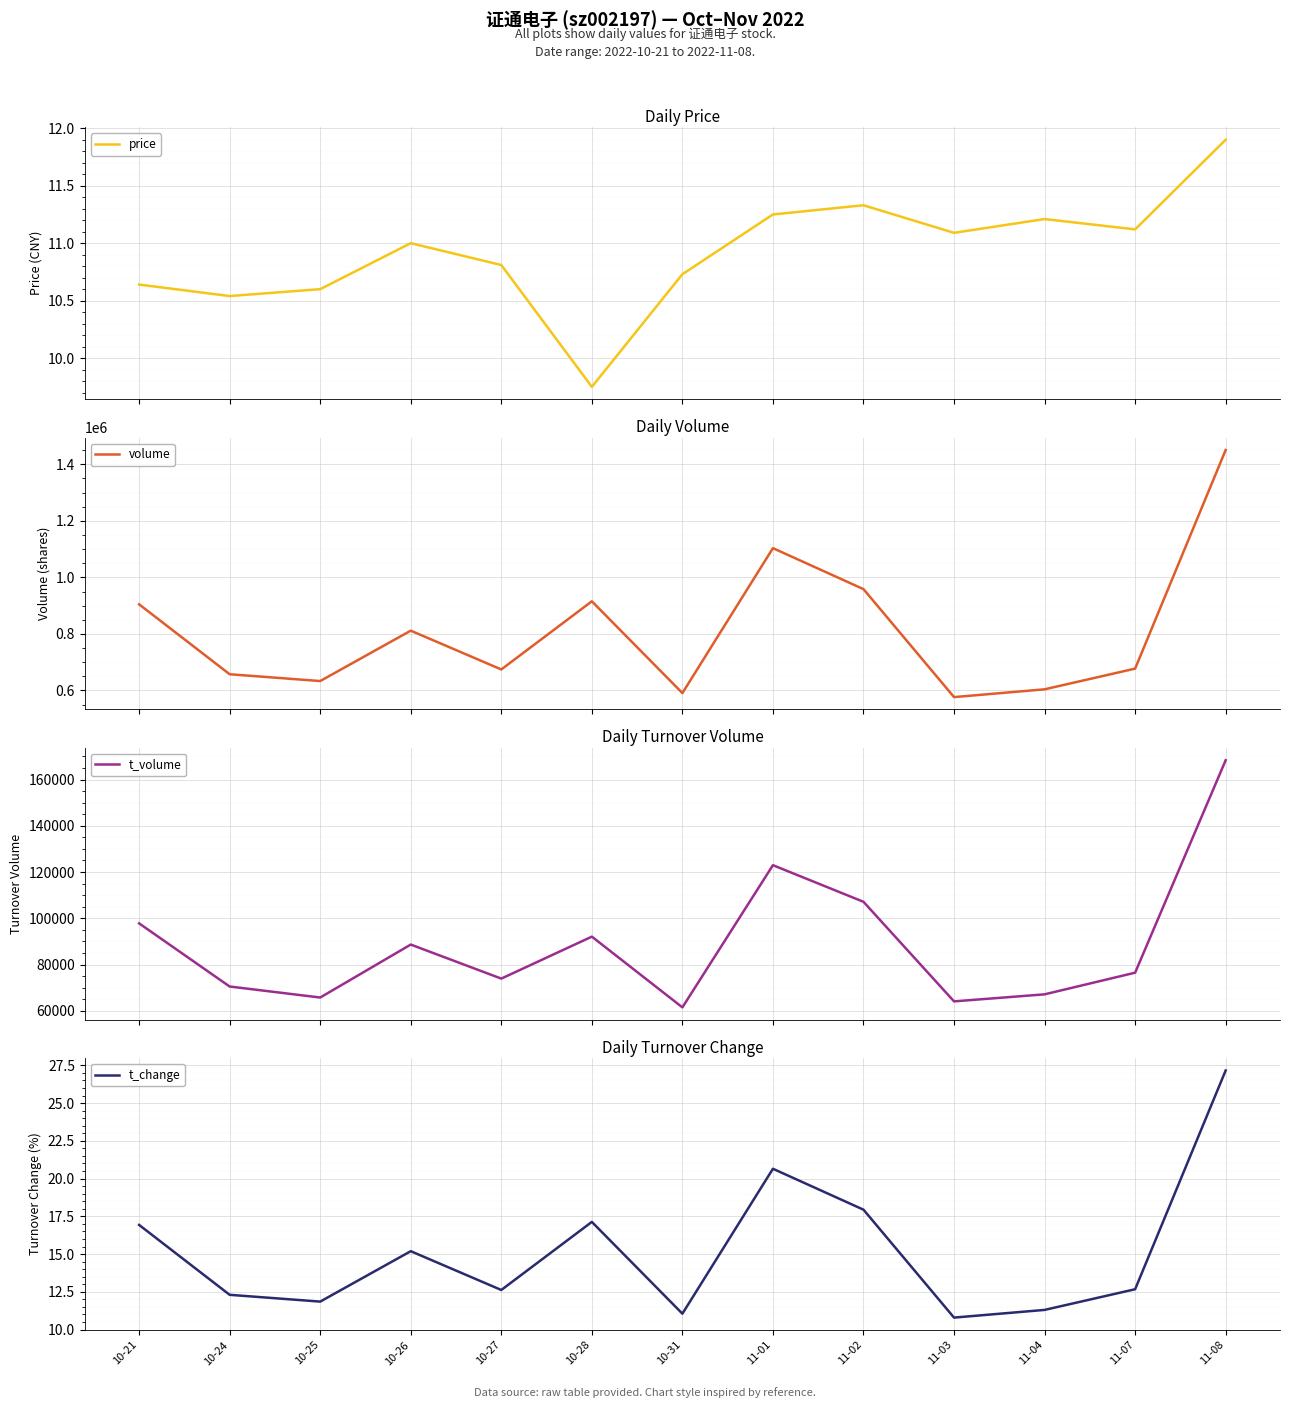

How many data points in t_volume are above 76466?

6